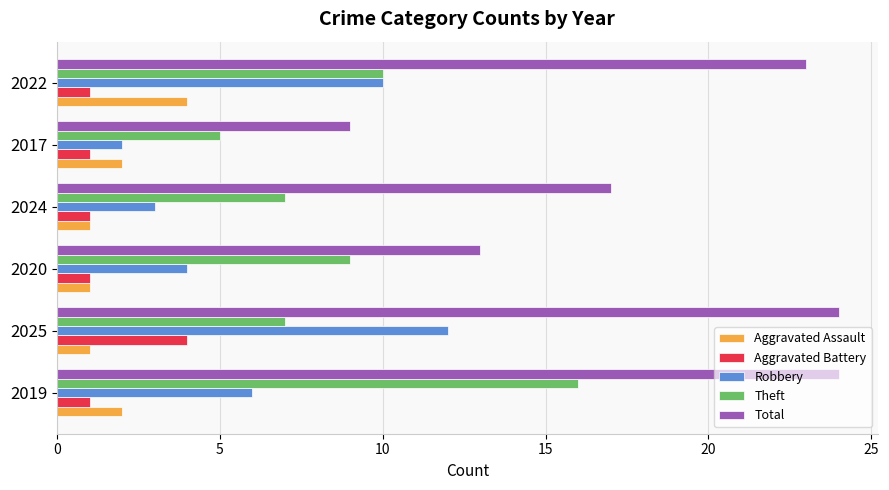

What is the highest value of the Robbery series?

12